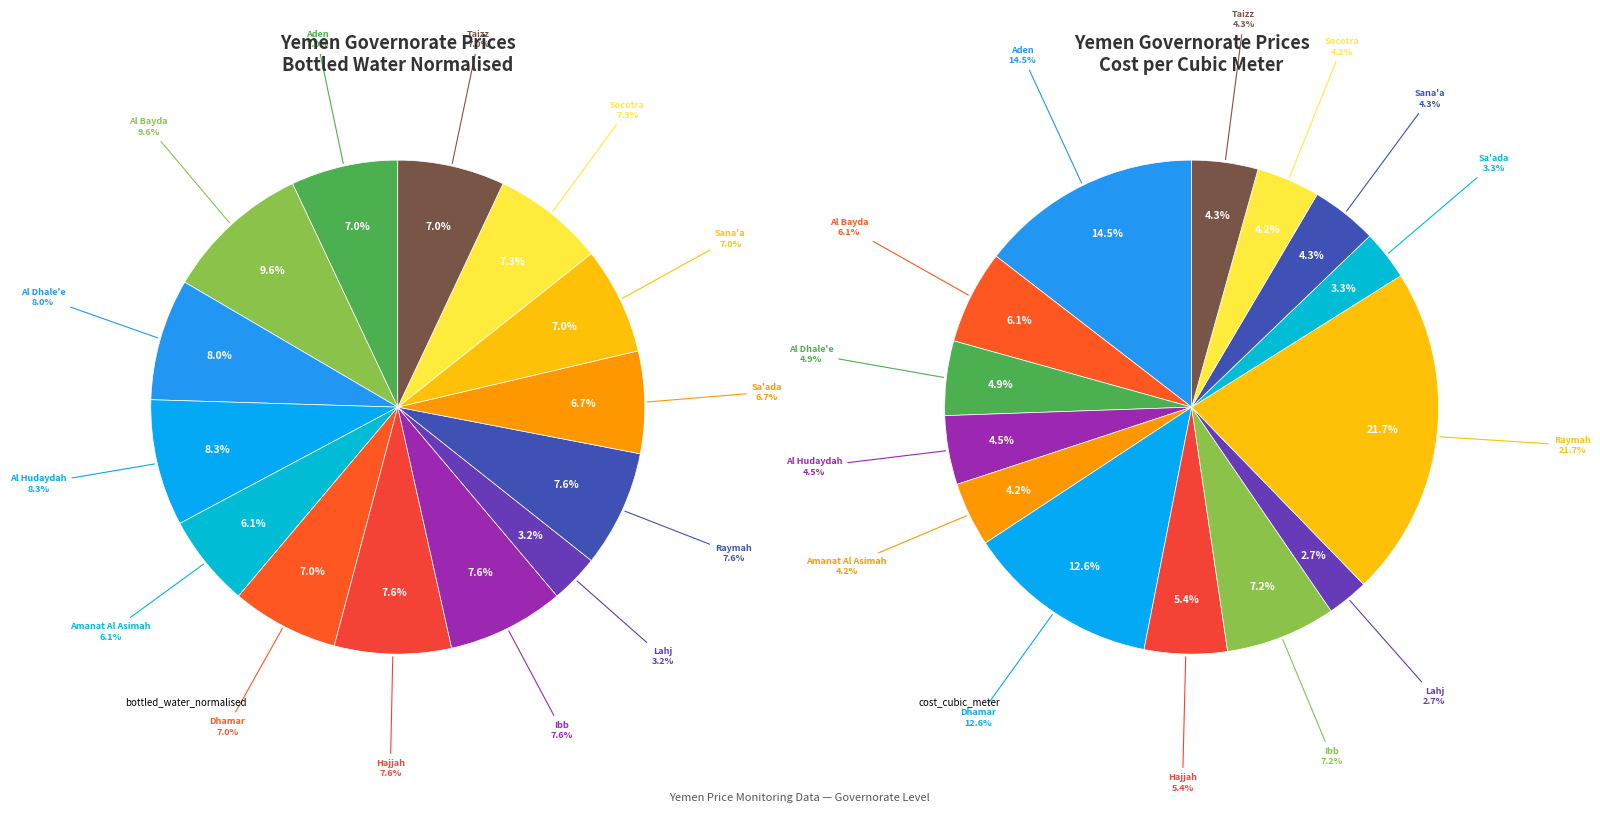

True or false: Socotra accounts for 4% of the total.

True